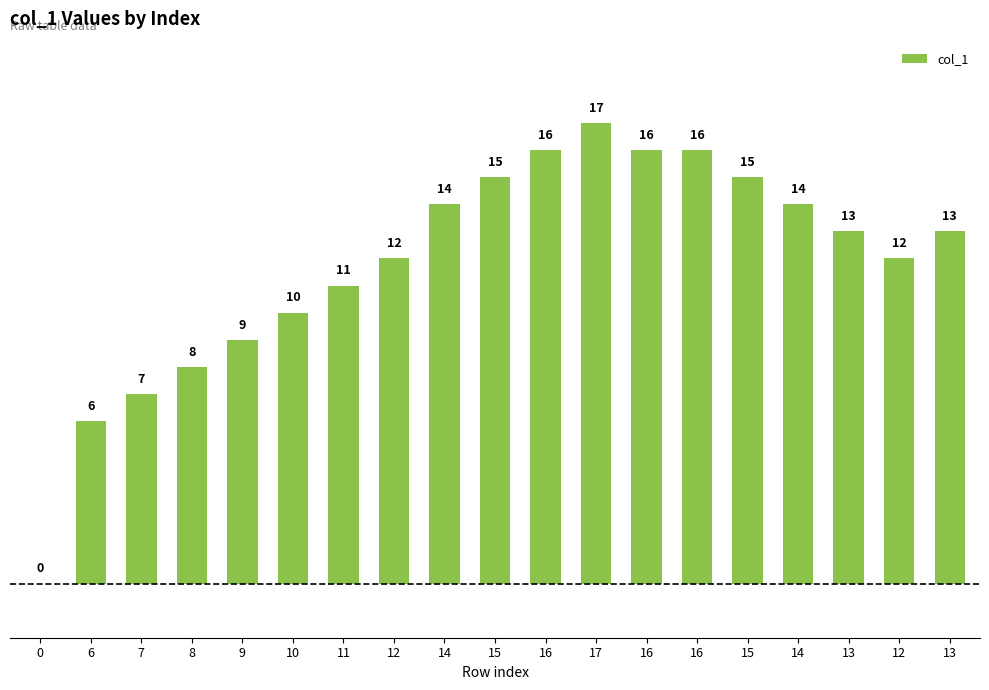

Reading left to right, what are all the values shown in this chart?

0=0	6=6	7=7	8=8	9=9	10=10	11=11	12=12	14=14	15=15	16=16	17=17	16=16	16=16	15=15	14=14	13=13	12=12	13=13